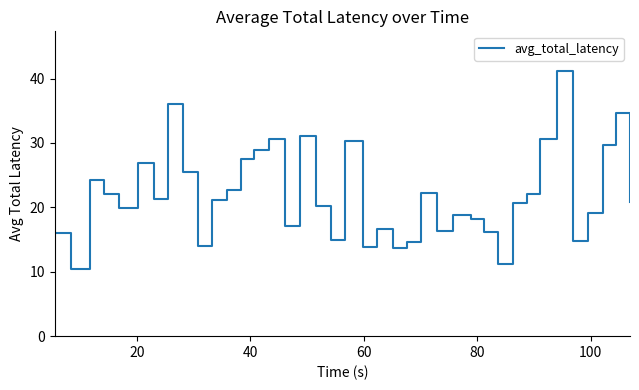

What is the minimum value shown in the chart?

10.5